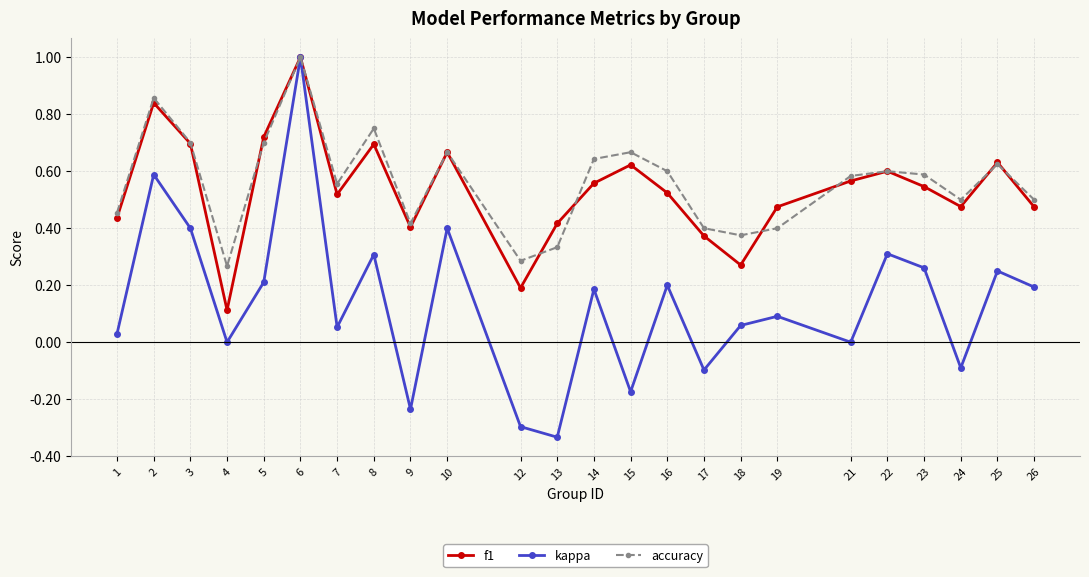

Which series has the largest range (max minus min)?

kappa